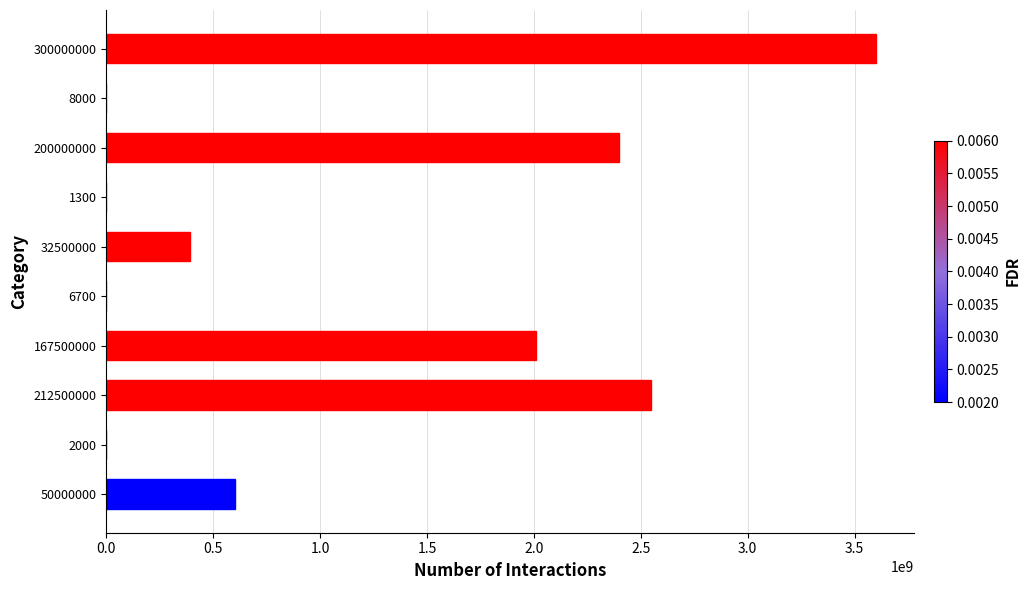

How many series are shown in this chart?

1